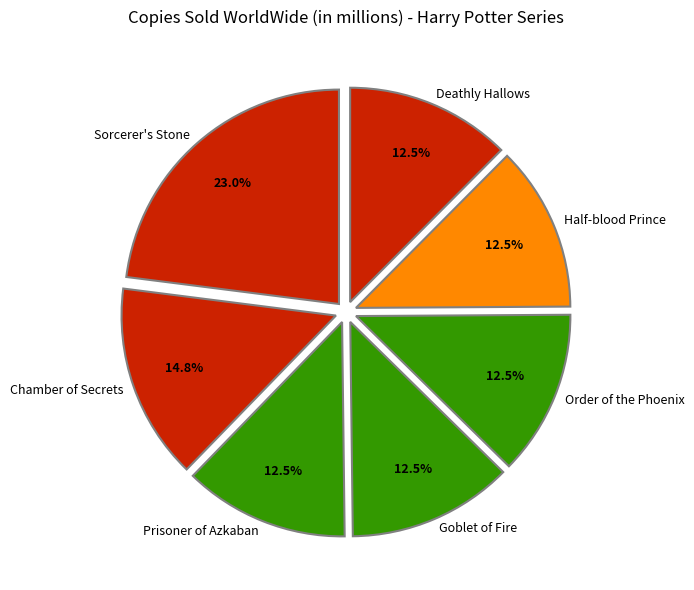

What is the total percentage of Prisoner of Azkaban and Order of the Phoenix?

24.9%